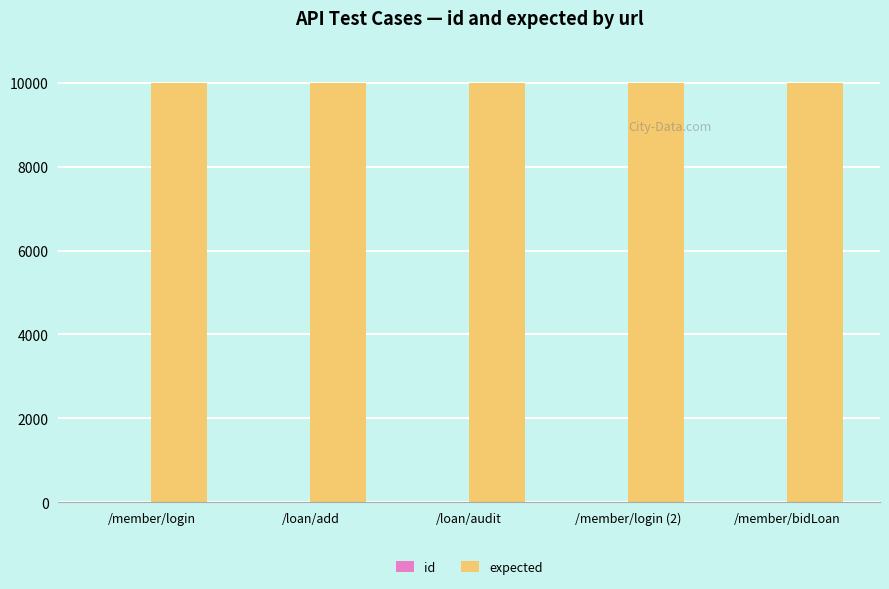

Does the chart contain stacked bars?

No